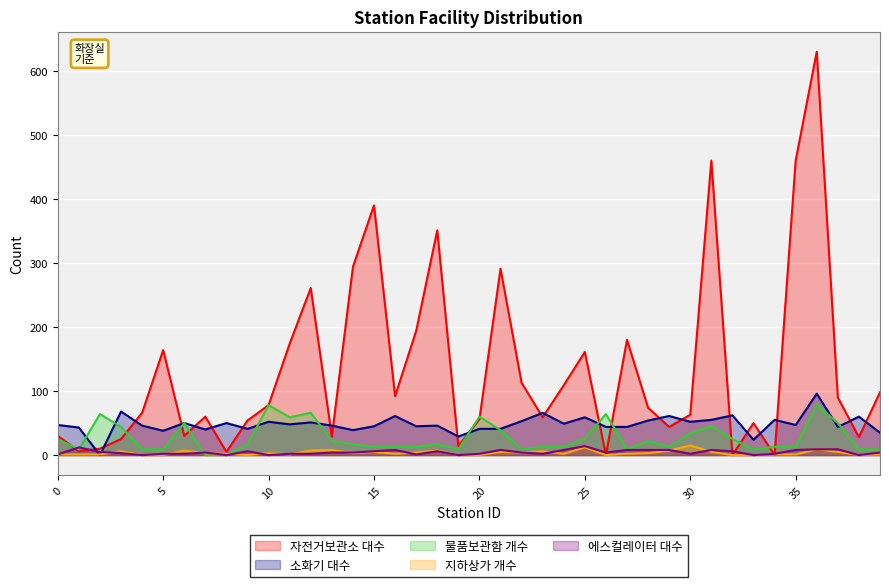

Reading left to right, transcribe all the data shown in this chart.

자전거보관소 대수: 0=30	1=6	2=10	3=25	4=66	5=164	6=30	7=60	8=5	9=54	10=78	11=174	12=261	13=29	14=294	15=390	16=92	17=194	18=351	19=14	20=56	21=291	22=113	23=59	24=109	25=161	26=0	27=180	28=74	29=44	30=63	31=460	32=0	33=50	34=0	35=460	36=630	37=90	38=28	39=98
소화기 대수: 0=47	1=43	2=0	3=68	4=46	5=38	6=50	7=40	8=50	9=41	10=52	11=48	12=51	13=46	14=39	15=45	16=61	17=45	18=46	19=29	20=41	21=41	22=53	23=66	24=49	25=59	26=44	27=44	28=54	29=61	30=52	31=55	32=62	33=24	34=55	35=47	36=96	37=44	38=60	39=35
물품보관함 개수: 0=25	1=9	2=64	3=44	4=9	5=9	6=50	7=0	8=0	9=17	10=78	11=59	12=66	13=22	14=17	15=13	16=13	17=13	18=17	19=9	20=60	21=39	22=9	23=13	24=13	25=26	26=64	27=9	28=22	29=13	30=34	31=45	32=25	33=9	34=13	35=13	36=79	37=50	38=9	39=9
지하상가 개수: 0=1	1=1	2=1	3=6	4=0	5=0	6=7	7=3	8=2	9=0	10=3	11=1	12=7	13=8	14=3	15=5	16=2	17=4	18=7	19=0	20=0	21=5	22=4	23=6	24=2	25=12	26=0	27=2	28=3	29=7	30=15	31=5	32=0	33=0	34=1	35=1	36=9	37=5	38=0	39=1
에스컬레이터 대수: 0=1	1=12	2=5	3=3	4=0	5=2	6=2	7=4	8=0	9=6	10=0	11=2	12=2	13=4	14=4	15=6	16=8	17=1	18=6	19=0	20=2	21=8	22=4	23=2	24=8	25=14	26=4	27=8	28=8	29=8	30=2	31=8	32=6	33=0	34=2	35=8	36=9	37=9	38=0	39=4